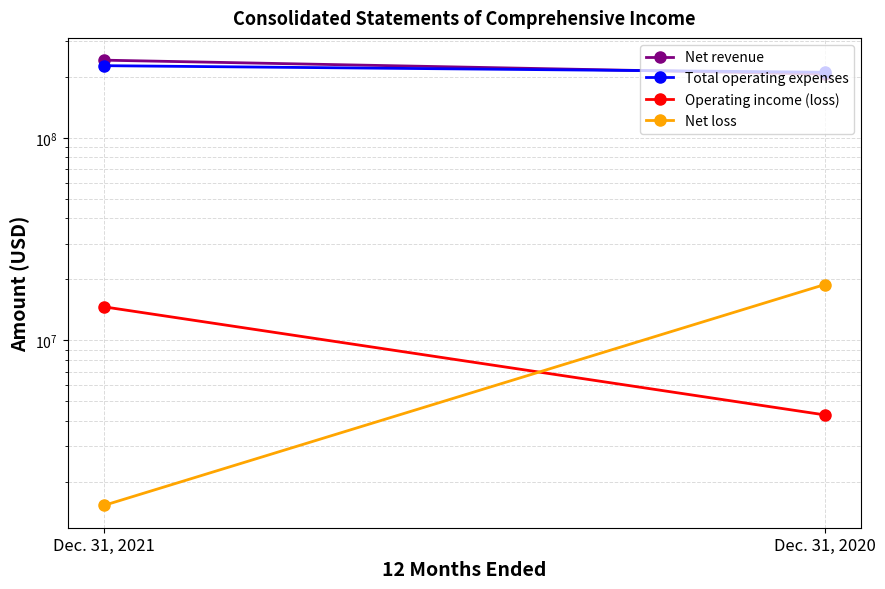

What is the lowest value of the Operating income (loss) series?

4294103